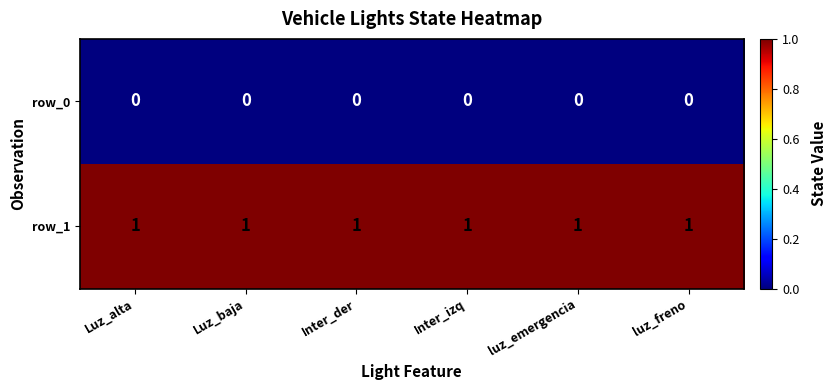

The value of row_1 at luz_emergencia is 2. True or false?

False